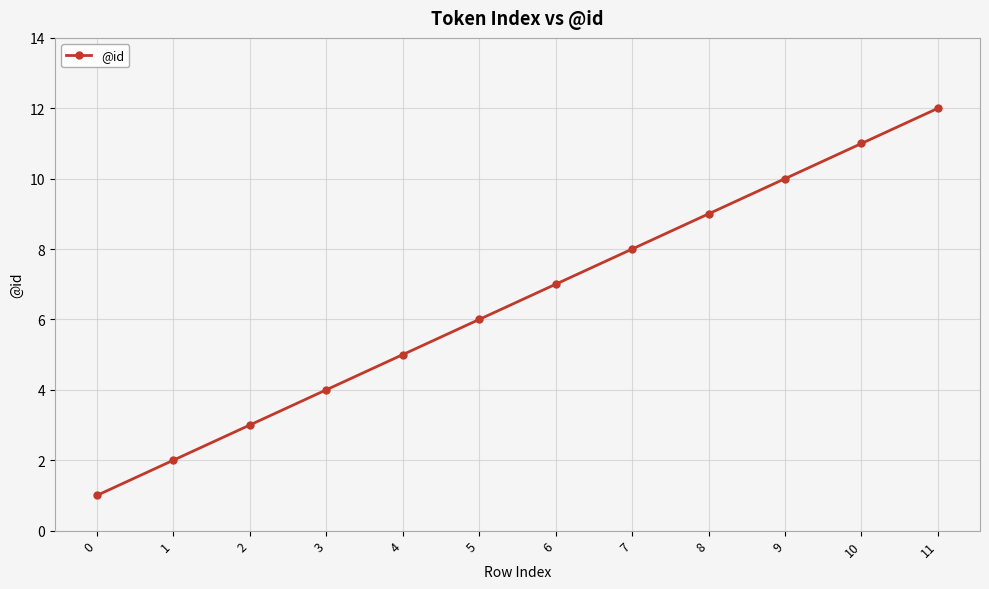

Count the number of data series in this chart.

1